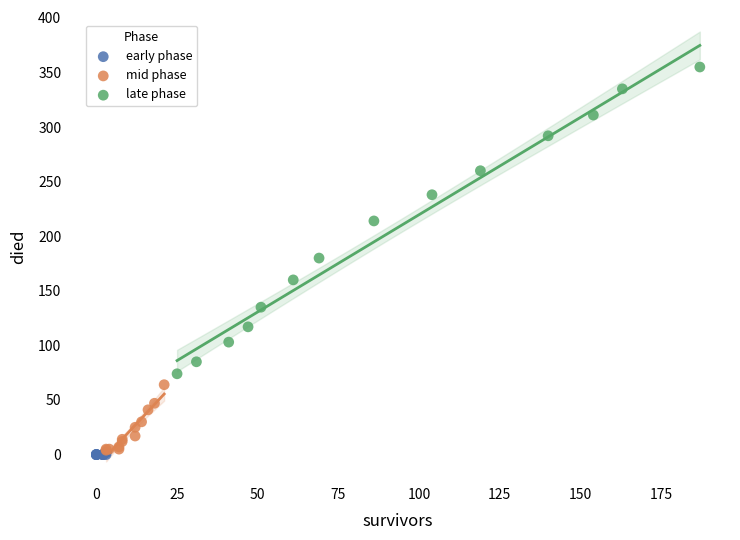

Which series reaches the minimum Y coordinate?

early phase